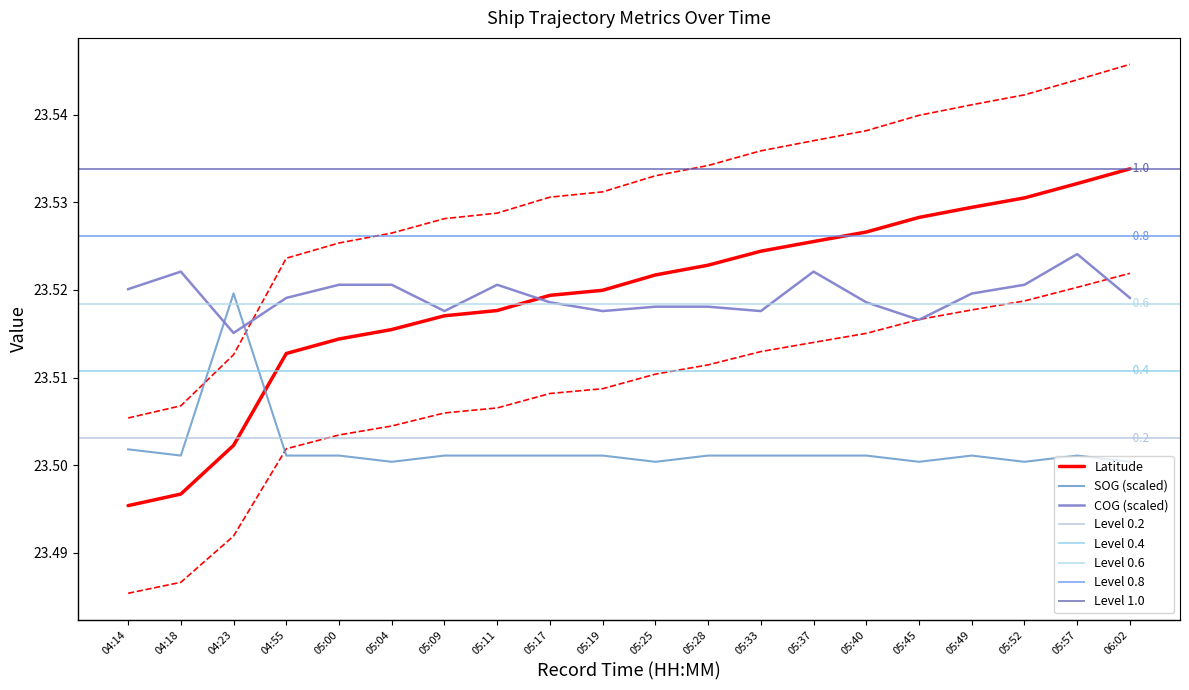

Where is Latitude nearest to the value 23?

04:14